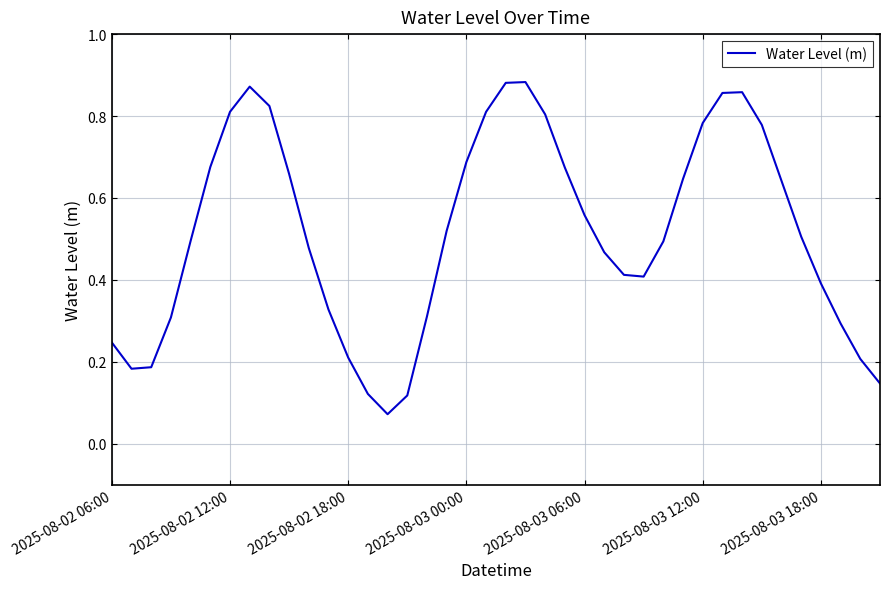

How many lines are shown in the chart?

1